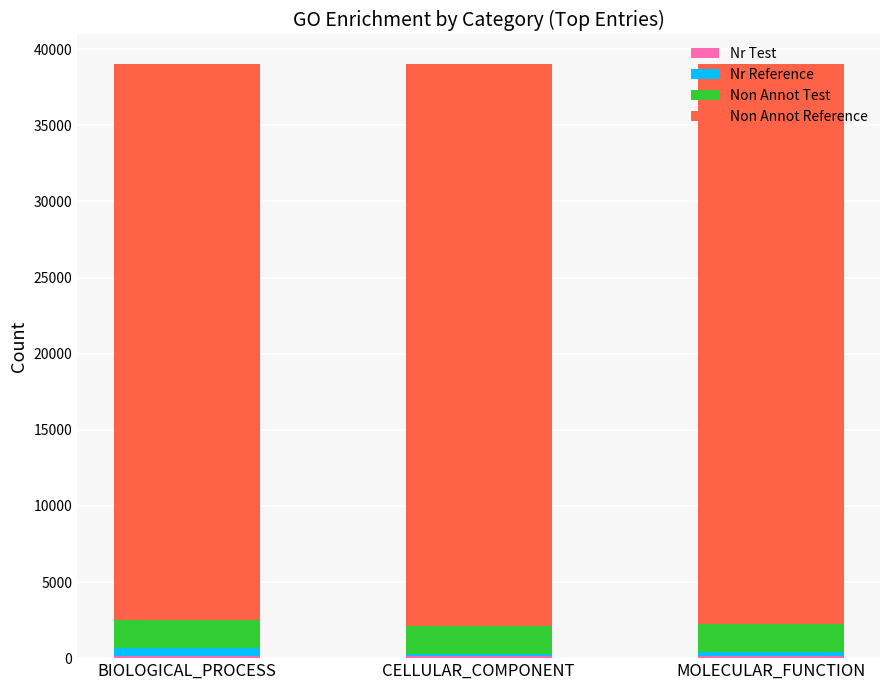

What is the average value of the Nr Test series?

147